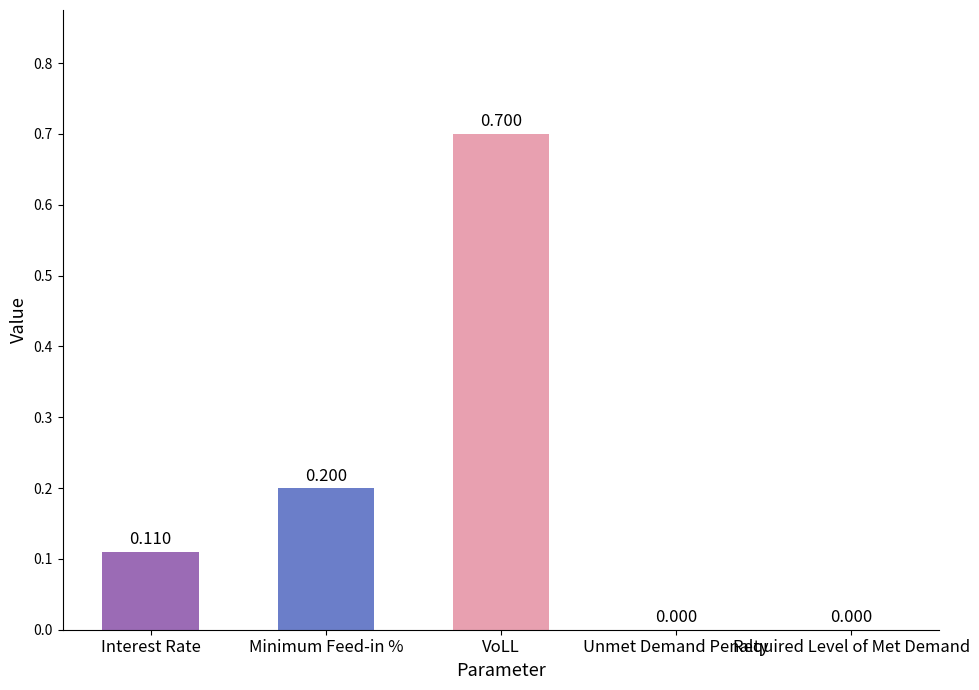

How many distinct data groups are displayed?

1